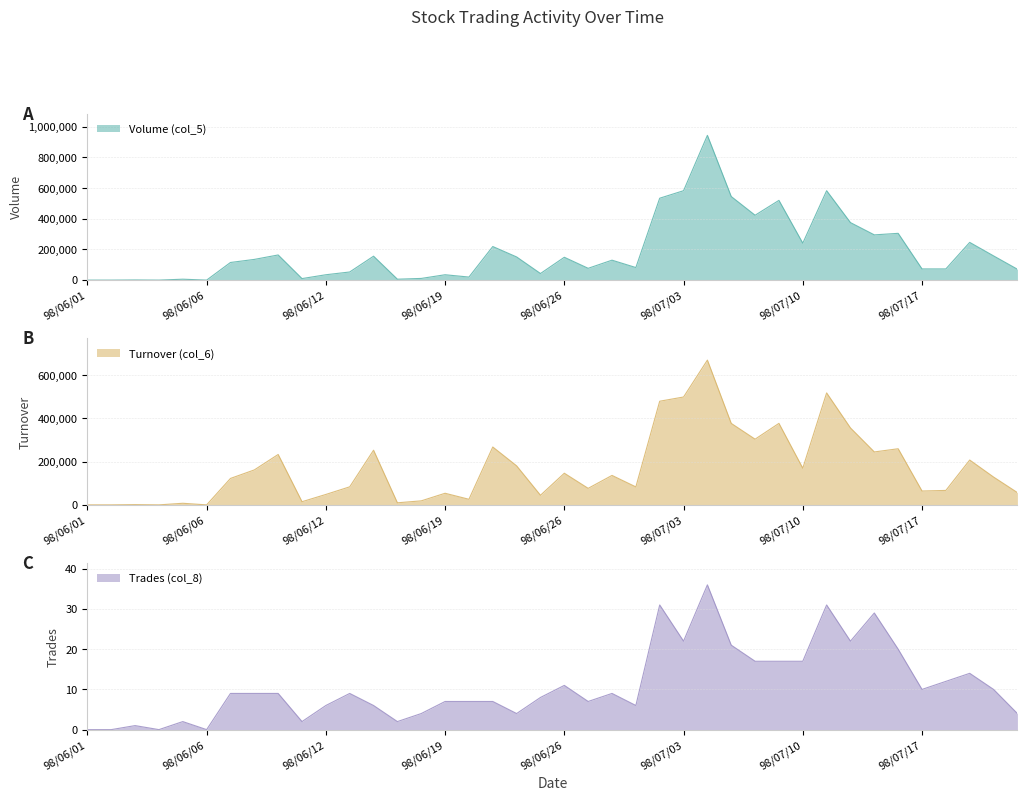

True or false: Trades (col_8) and Turnover (col_6) cross at least once.

False